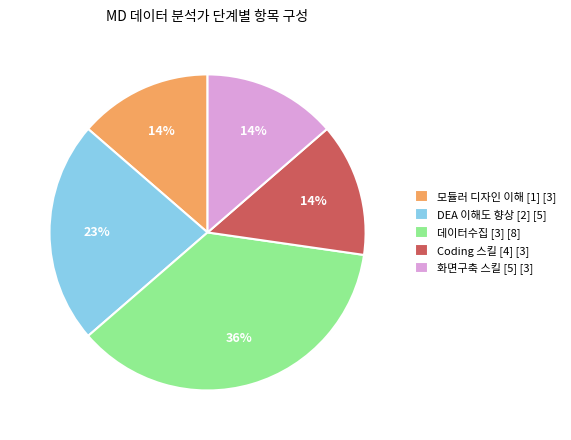

To the nearest percent, what is the average slice percentage?

20%